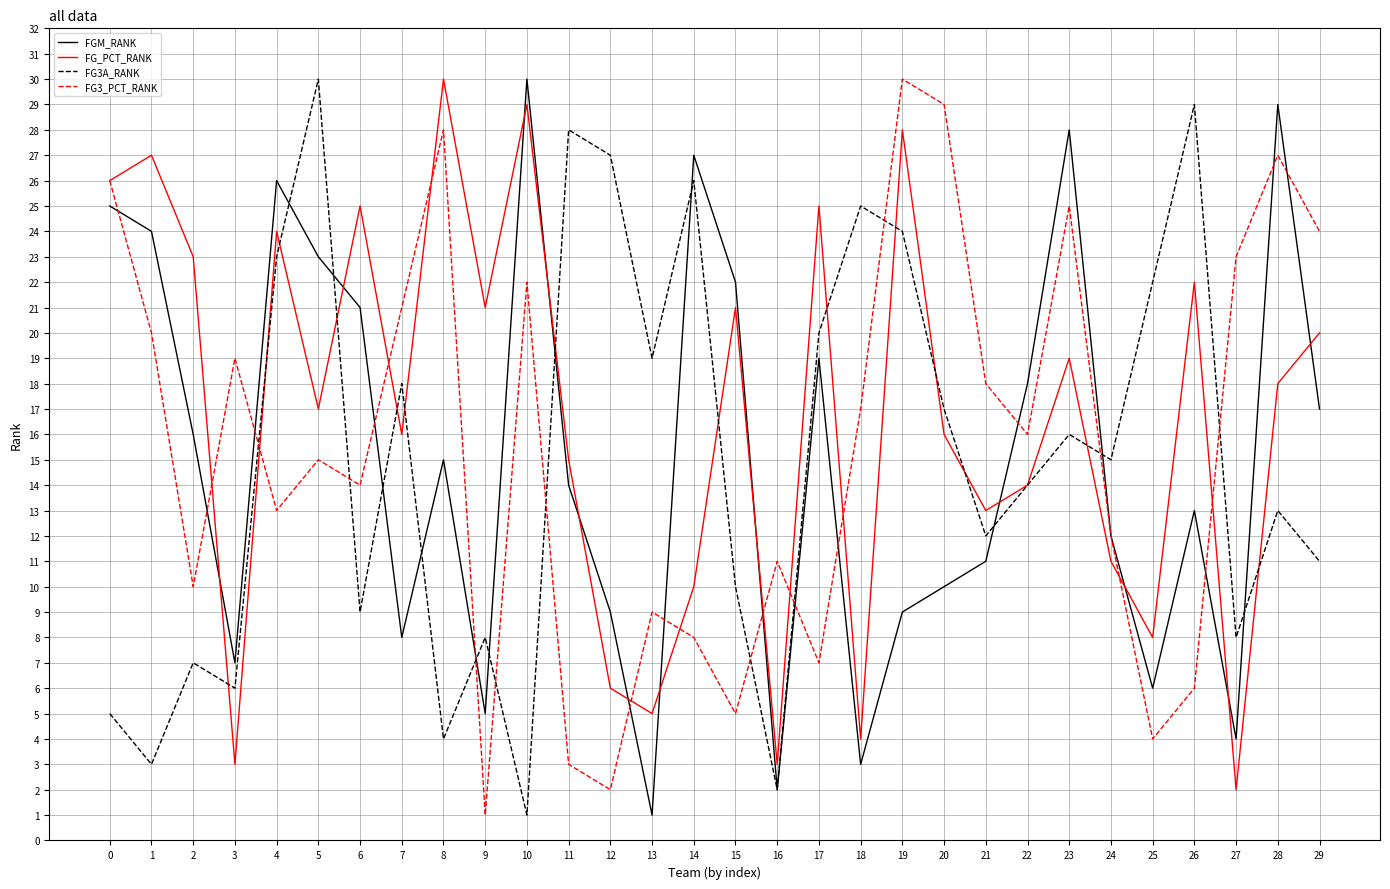

What is the lowest value of the FGM_RANK series?

1